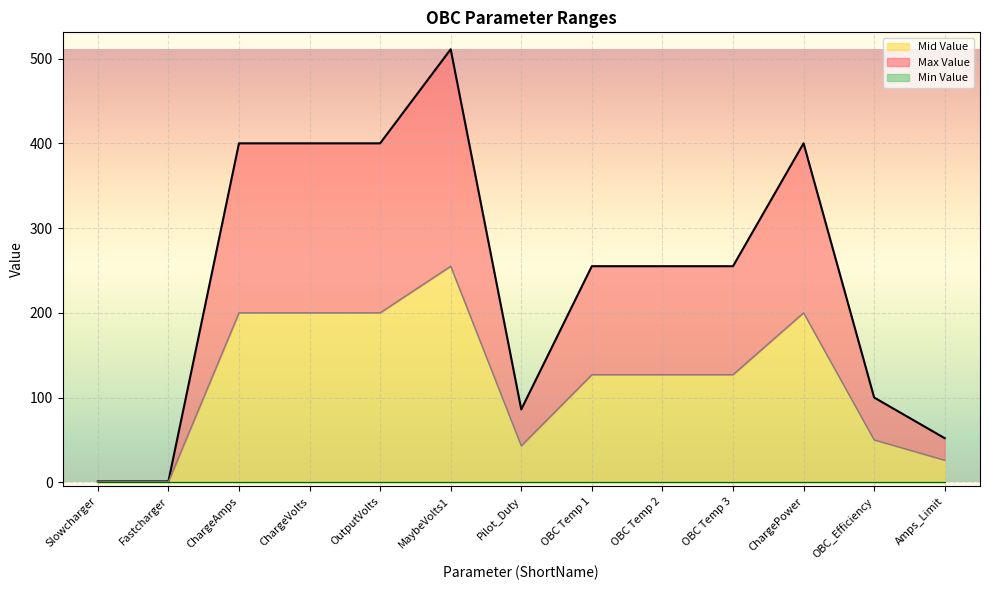

At which category is the sum across all series the highest?

MaybeVolts1